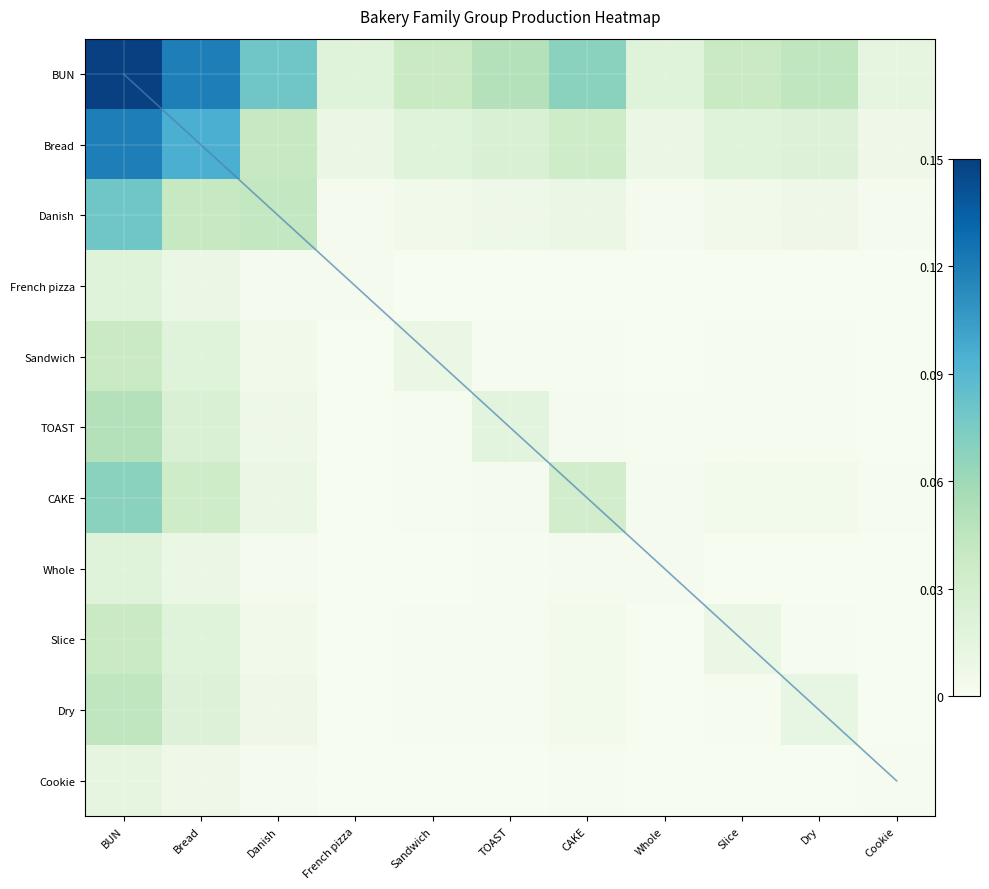

Which has a higher value, Whole or Slice?

Slice